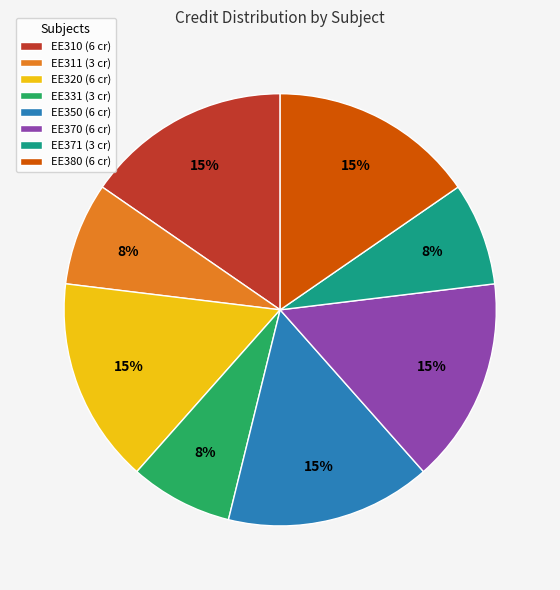

To the nearest percent, what is the combined percentage of EE371 (3 cr) and EE380 (6 cr)?

23%